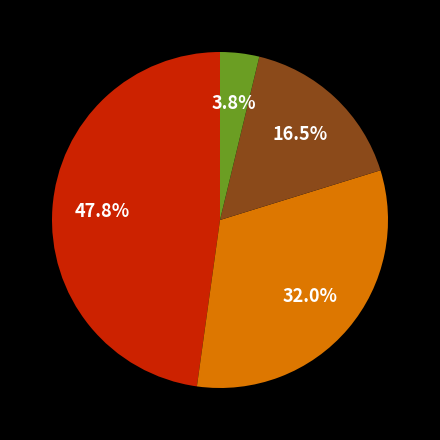

Does any single category account for the majority?

No